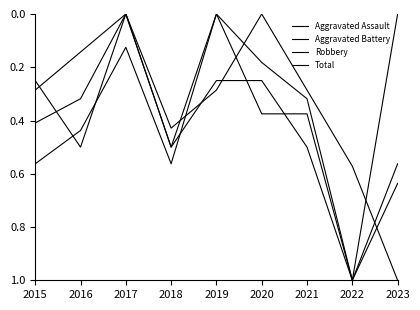

Does the chart have visible grid lines?

No